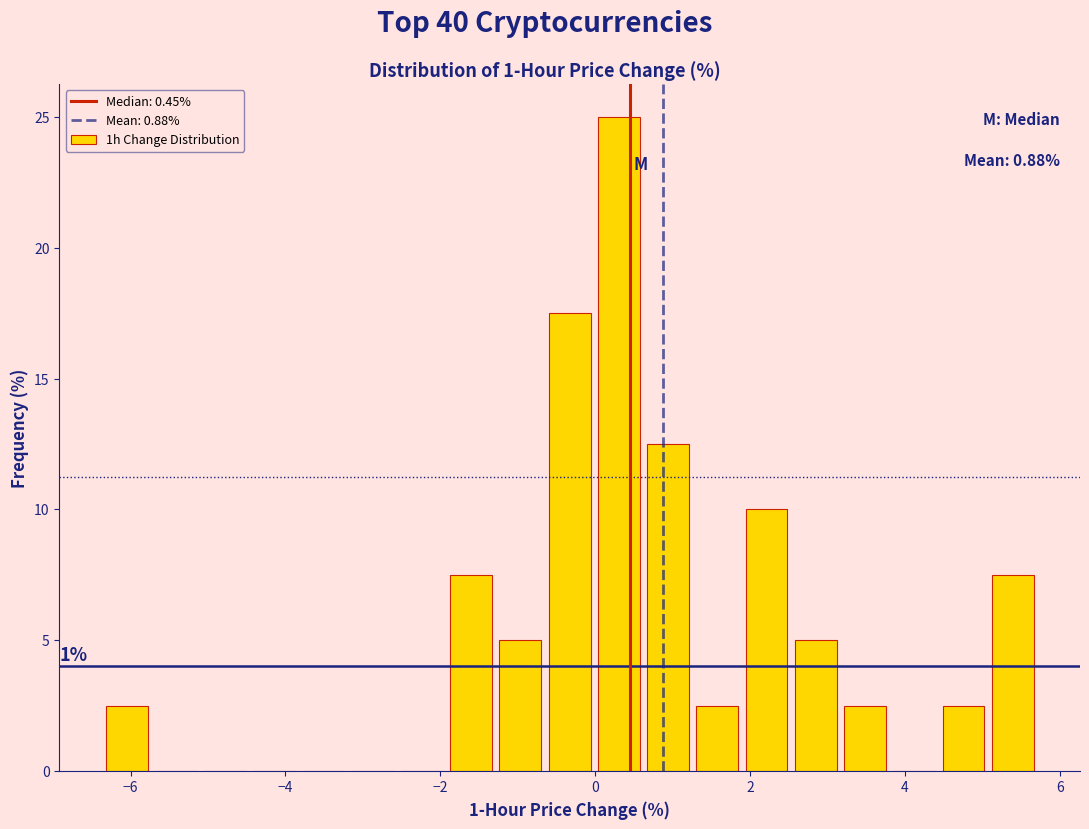

Around what value on the x-axis is the tallest bar? Give the approximate position of its centre, as read against the axis.

0.4